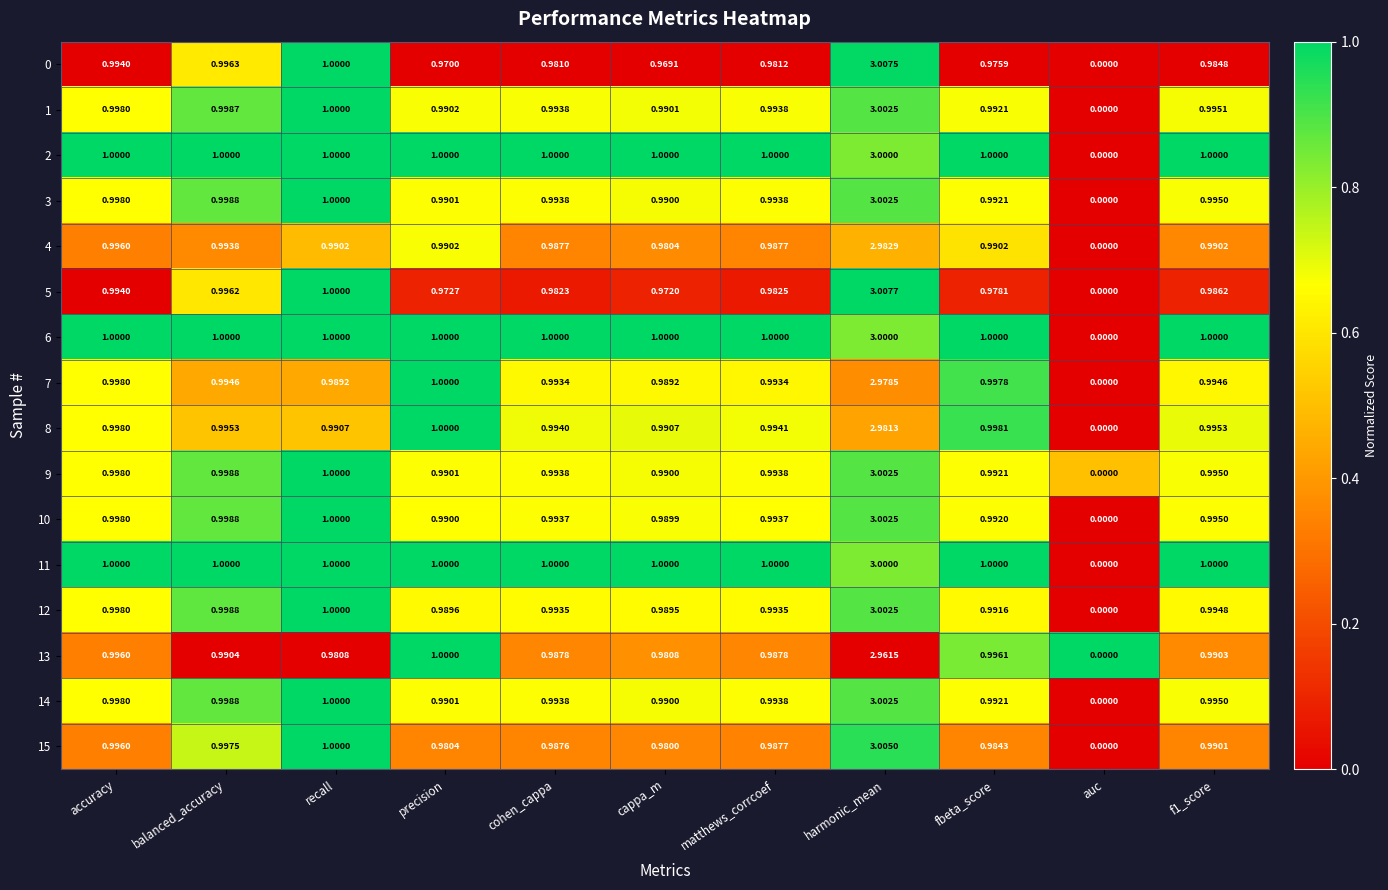

At which category is the sum across all series the highest?

harmonic_mean